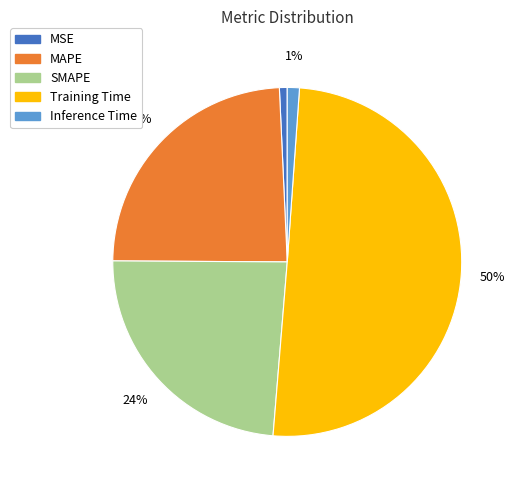

How many slices are in this pie chart?

5